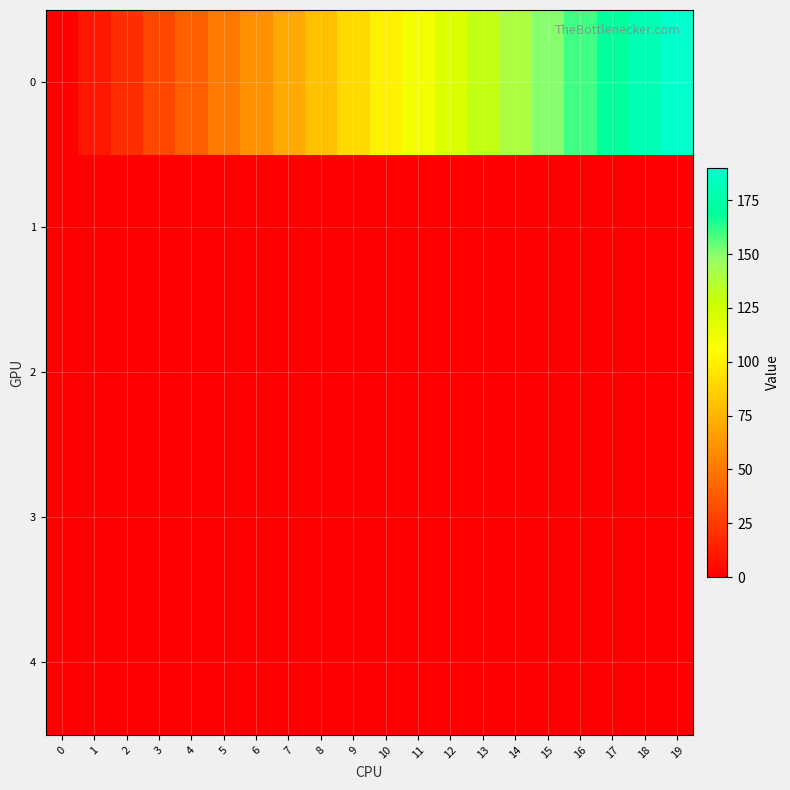

Reading left to right, list all the values displayed in this chart.

0: 0=0.0	1=10.0	2=20.0	3=30.0	4=40.0	5=50.0	6=60.0	7=70.0	8=80.0	9=90.0	10=100.0	11=110.0	12=120.0	13=130.0	14=140.0	15=150.0	16=160.0	17=170.0	18=180.0	19=190.0
1: 0=0.3	1=0.5	2=0.6	3=0.6	4=0.6	5=0.6	6=0.6	7=0.6	8=0.6	9=0.6	10=0.6	11=0.6	12=0.6	13=0.6	14=0.6	15=0.6	16=0.6	17=0.6	18=0.6	19=0.6
2: 0=0.3	1=0.4	2=0.4	3=0.4	4=0.4	5=0.4	6=0.4	7=0.4	8=0.4	9=0.4	10=0.4	11=0.4	12=0.4	13=0.4	14=0.4	15=0.4	16=0.4	17=0.4	18=0.4	19=0.4
3: 0=0.1	1=0.0	2=0.0	3=0.0	4=0.0	5=0.0	6=0.0	7=0.0	8=0.0	9=0.0	10=0.0	11=0.0	12=0.0	13=0.0	14=0.0	15=0.0	16=0.0	17=0.0	18=0.0	19=0.0
4: 0=0.4	1=0.1	2=0.0	3=0.0	4=0.0	5=0.0	6=0.0	7=0.0	8=0.0	9=0.0	10=0.0	11=0.0	12=0.0	13=0.0	14=0.0	15=0.0	16=0.0	17=0.0	18=0.0	19=0.0